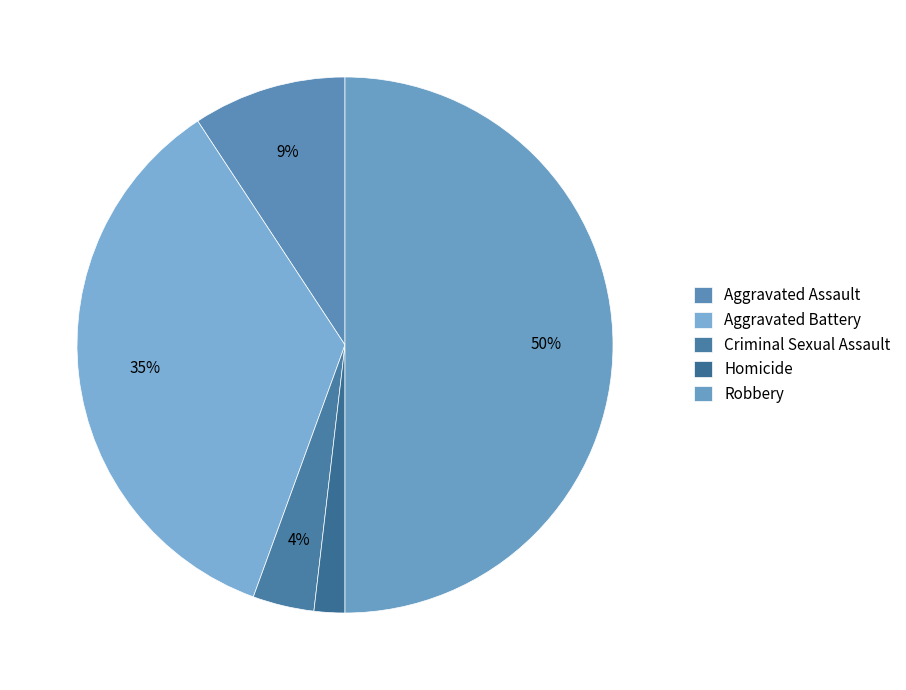

Count the number of slices in the pie.

5